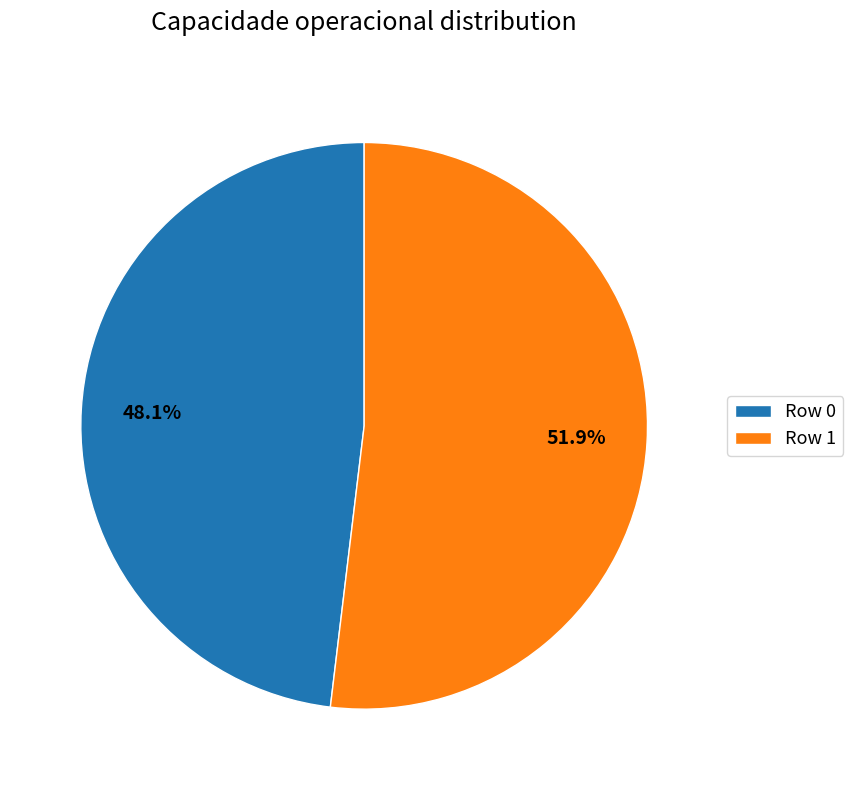

To the nearest percent, what is the average slice percentage?

50%